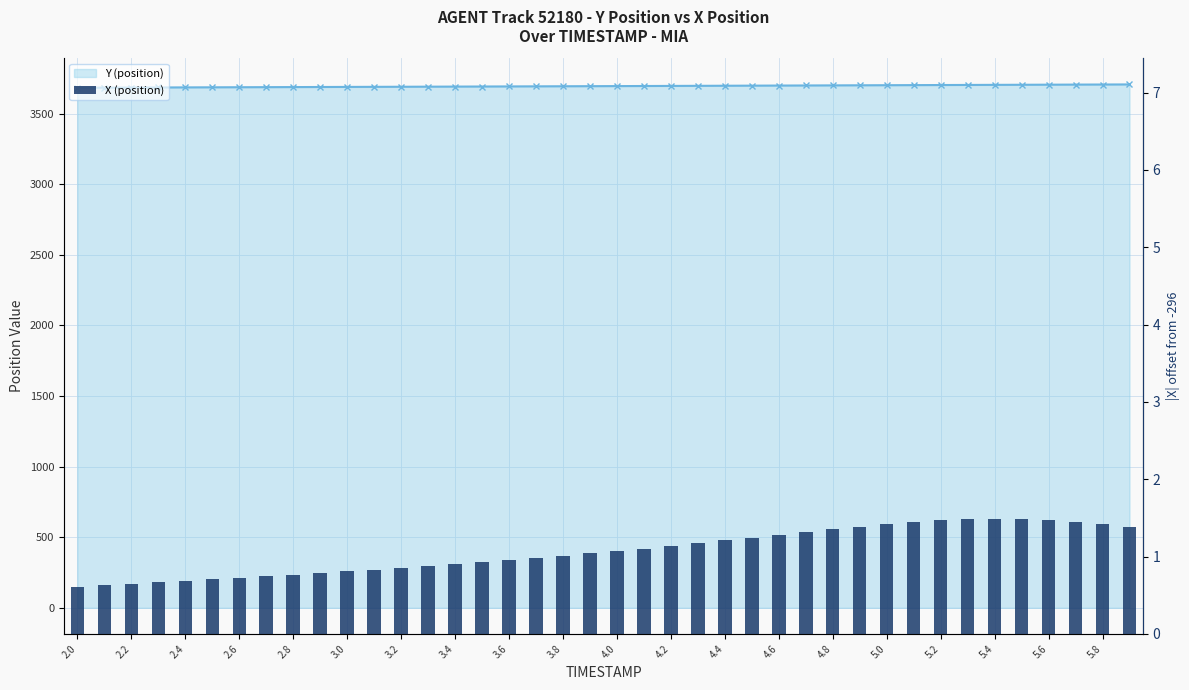

How many values in the Y (position) series are below 3694?

20